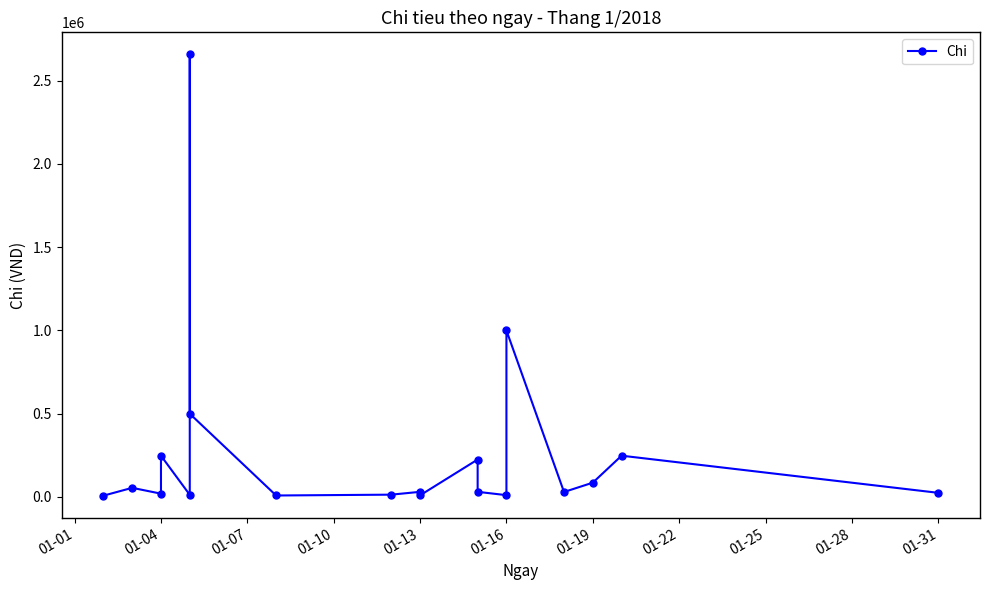

What is the difference between the maximum and minimum values?

2649500